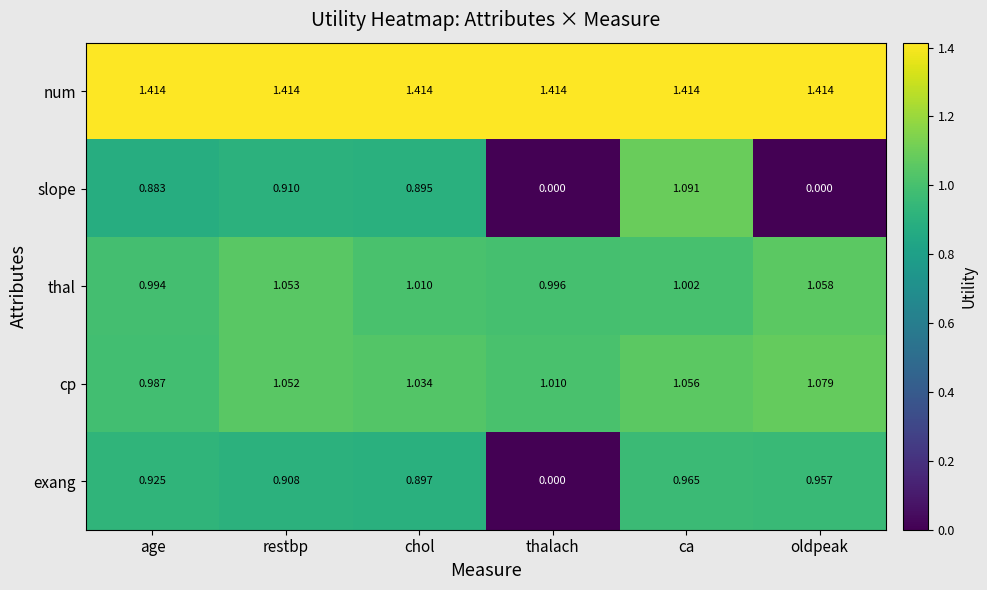

What is the difference between the highest and lowest values at ca?

0.4